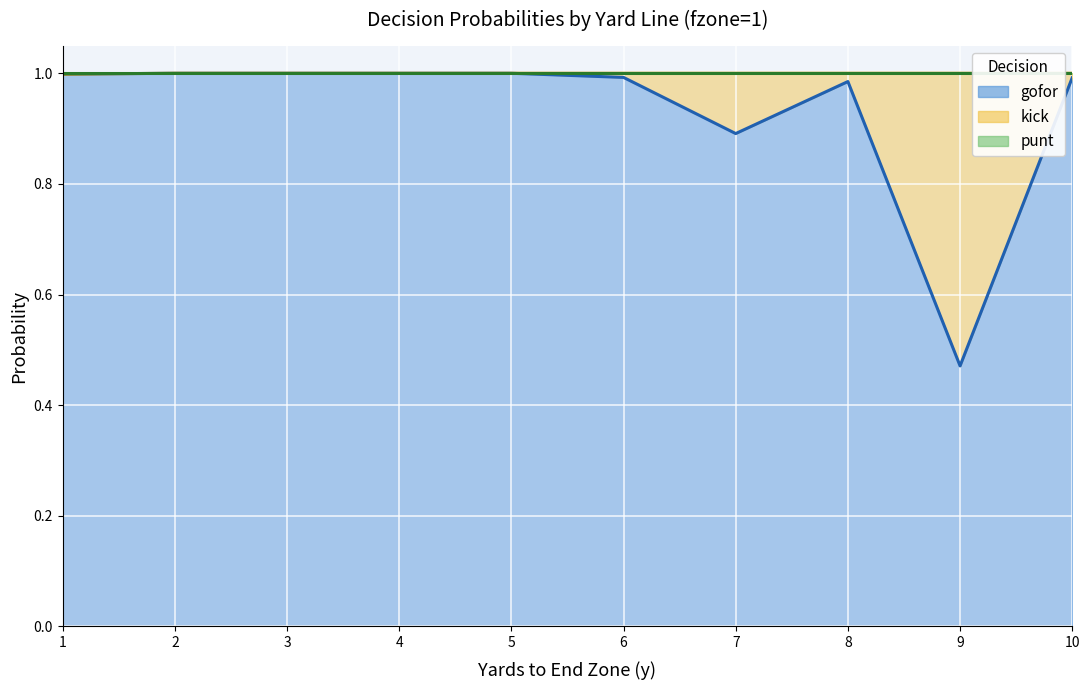

What is the value of the punt line point at the 10th from the left?

1.0